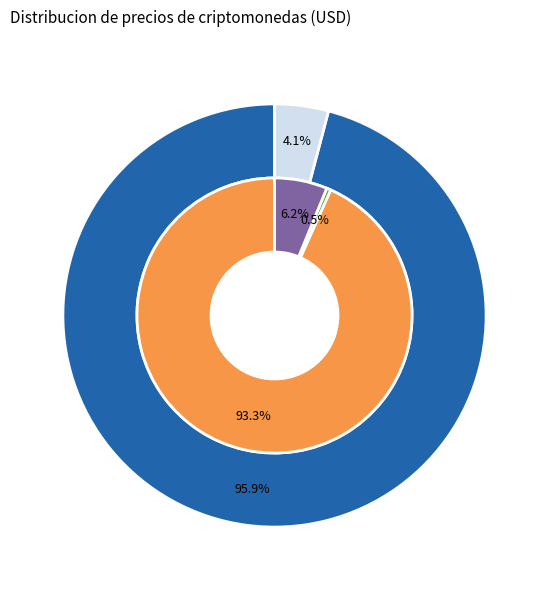

Between Aave and Bitcoin, which is larger?

Bitcoin